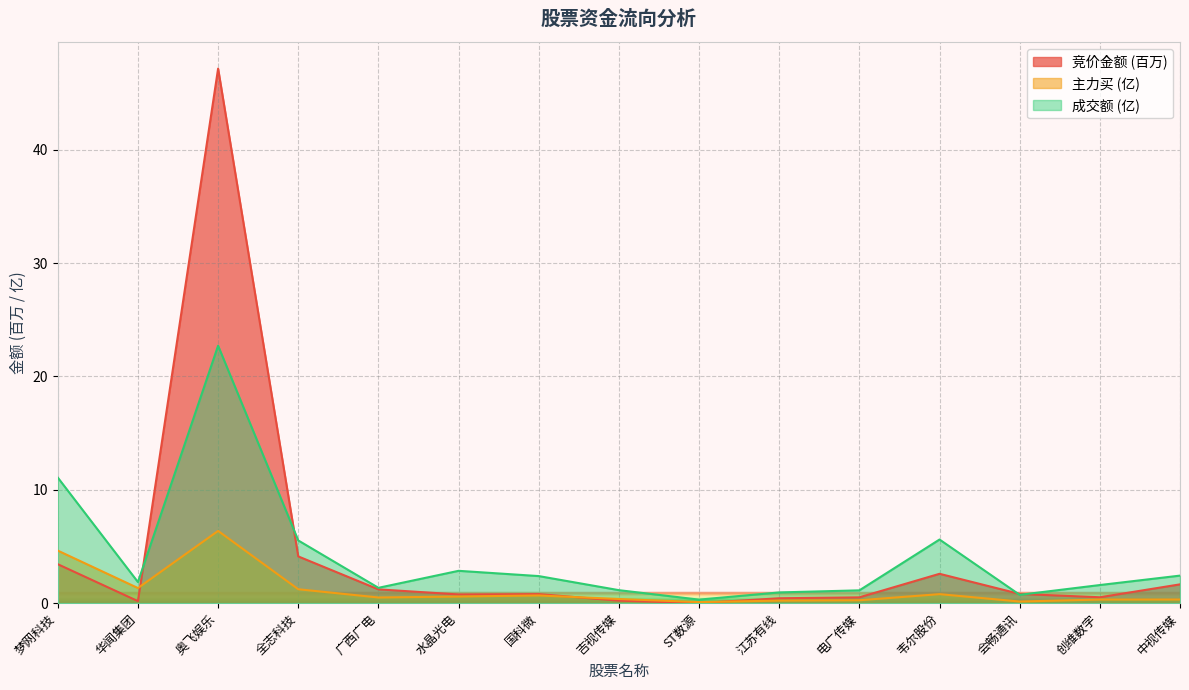

True or false: 成交额 and 主力买 cross at least once.

False